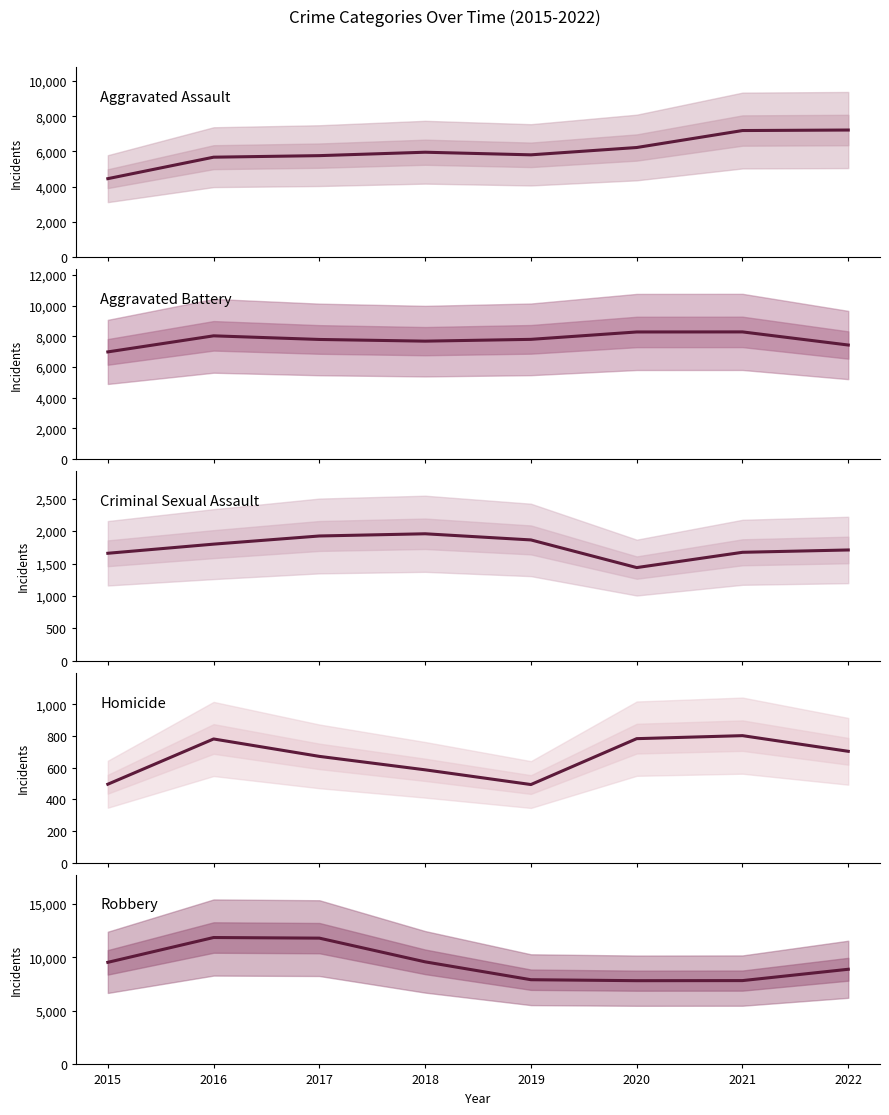

True or false: Aggravated Assault and Homicide cross at least once.

False